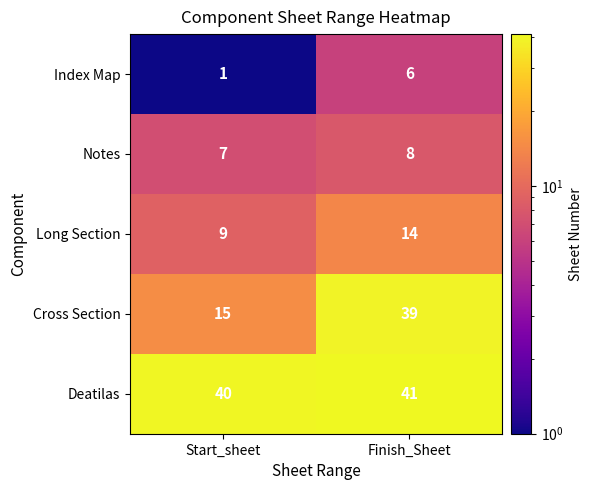

Reading right to left, transcribe all the data shown in this chart.

Index Map: Finish_Sheet=6	Start_sheet=1
Notes: Finish_Sheet=8	Start_sheet=7
Long Section: Finish_Sheet=14	Start_sheet=9
Cross Section: Finish_Sheet=39	Start_sheet=15
Deatilas: Finish_Sheet=41	Start_sheet=40